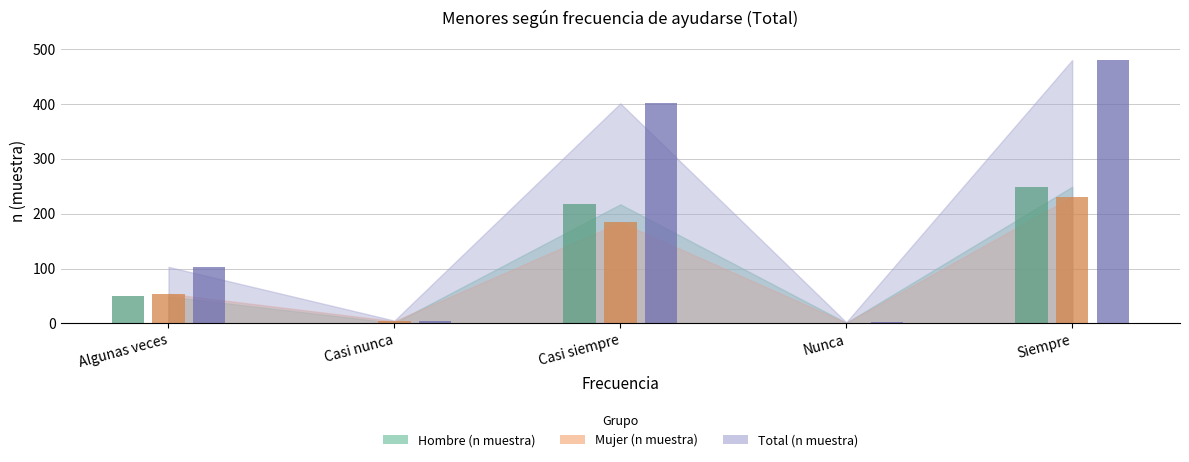

At how many categories does at least one series exceed 85?

3